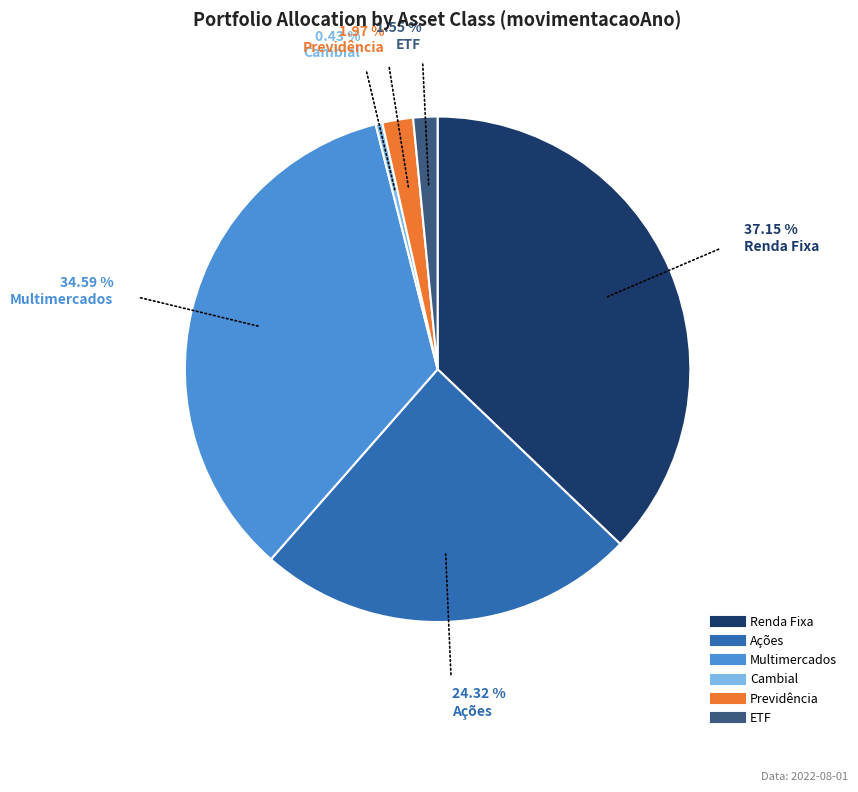

The Multimercados slice represents 24% of the pie. True or false?

False